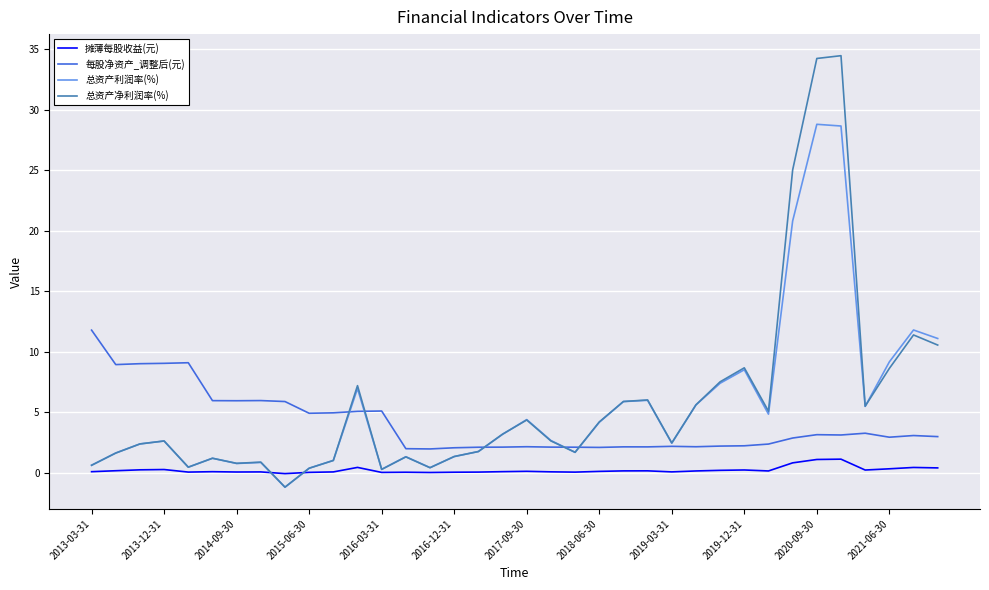

True or false: 每股净资产_调整后(元) and 摊薄每股收益(元) intersect in this chart.

False